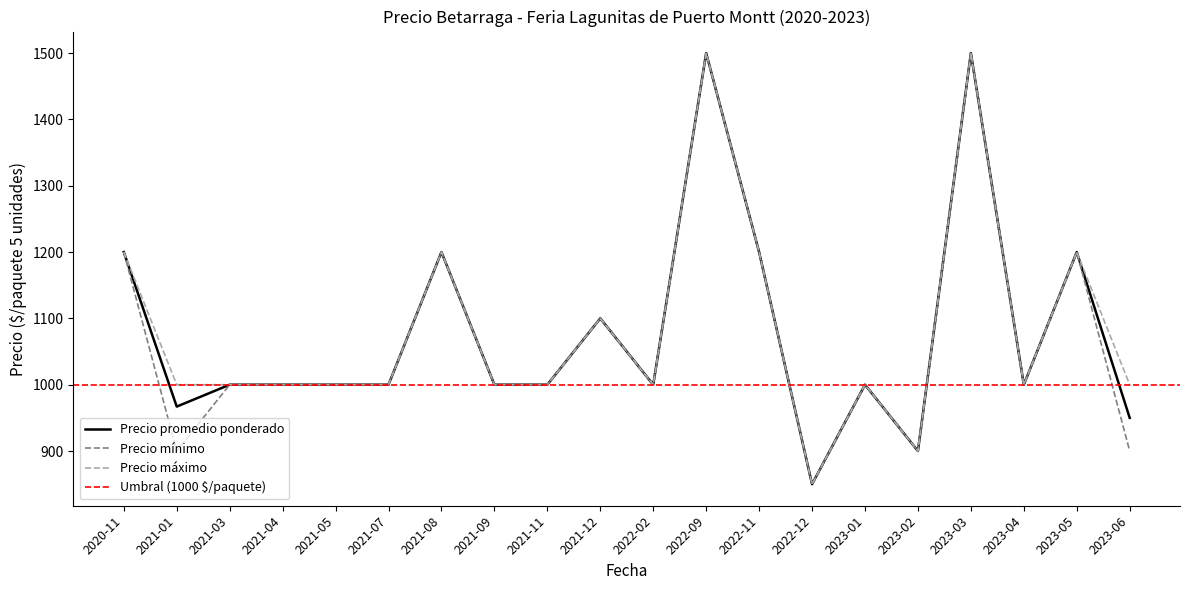

What is the sum of the Precio promedio ponderado values at 2023-01 and 2021-12?

2100